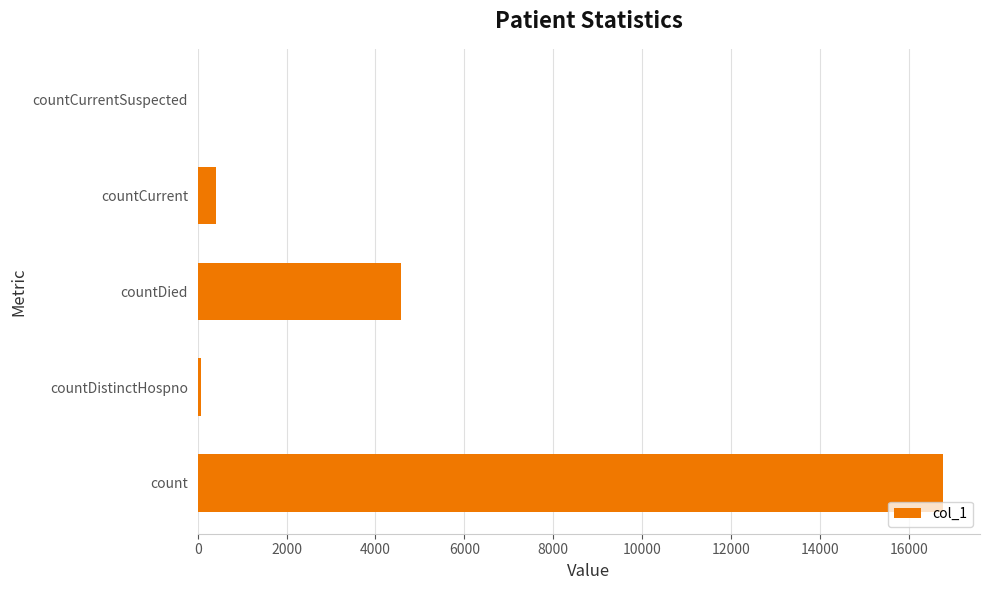

Where is the data nearest to the value 8382?

countDied